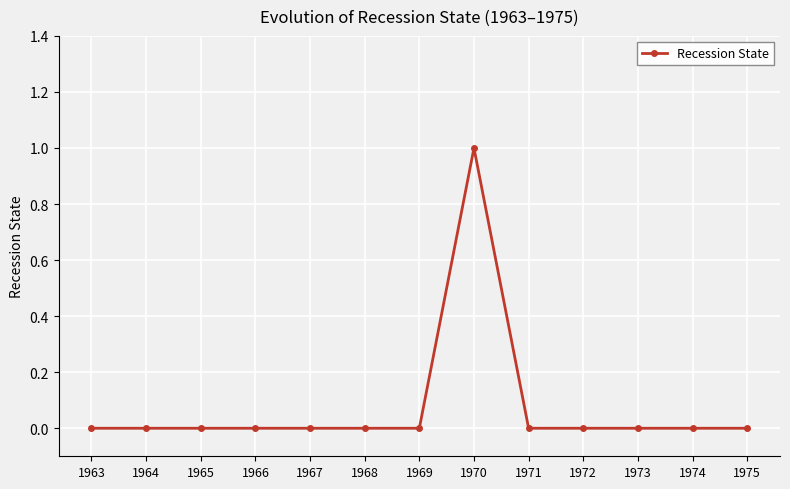

True or false: there are more than 0 points higher than both neighbors.

True